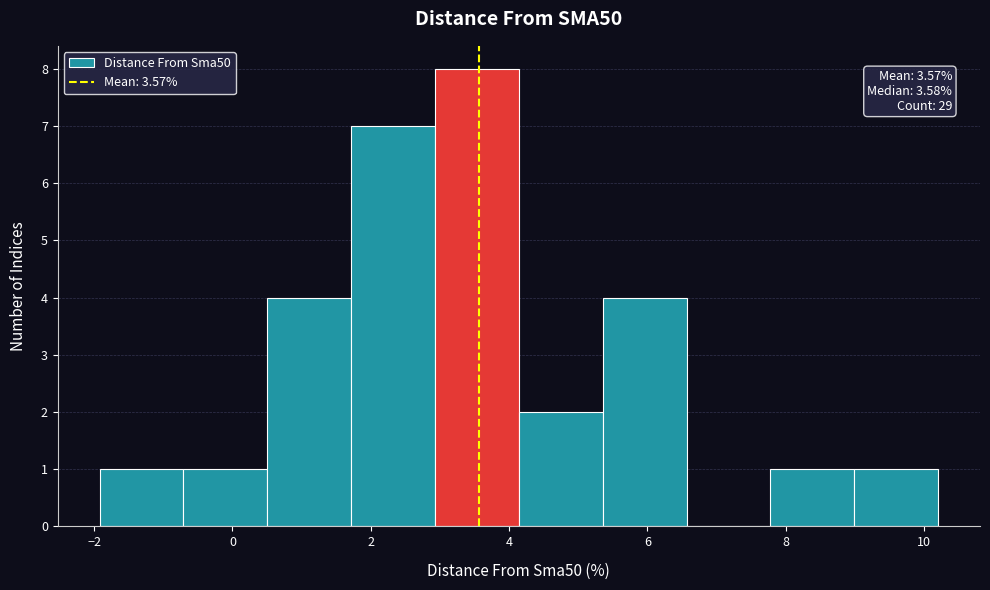

Which range on the x-axis has the tallest bar?

3.0 to 4.2